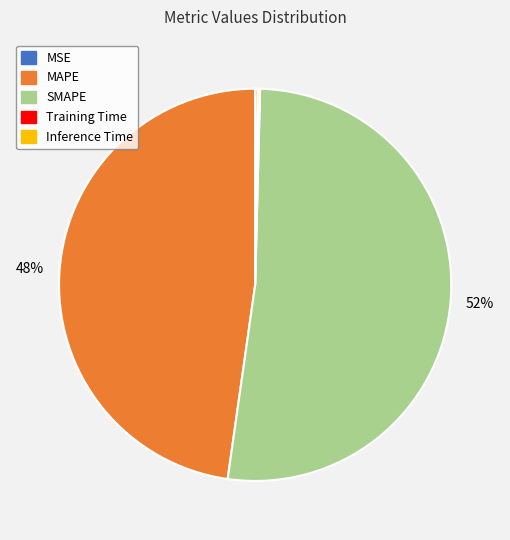

Which category has the biggest portion of the pie?

SMAPE